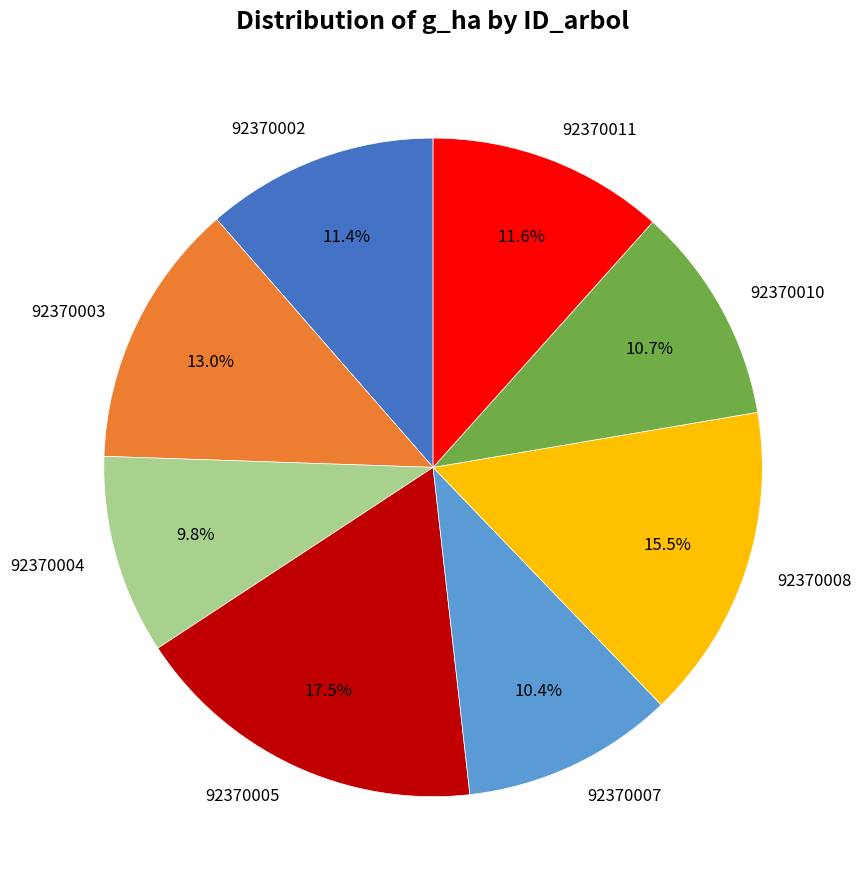

To the nearest percent, what portion does 92370011 represent?

12%